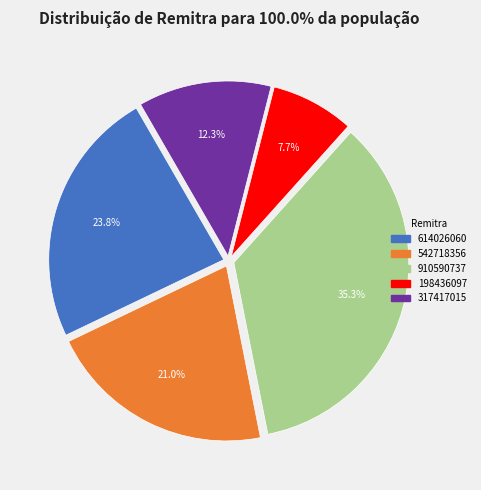

True or false: 317417015 accounts for 12% of the total.

True